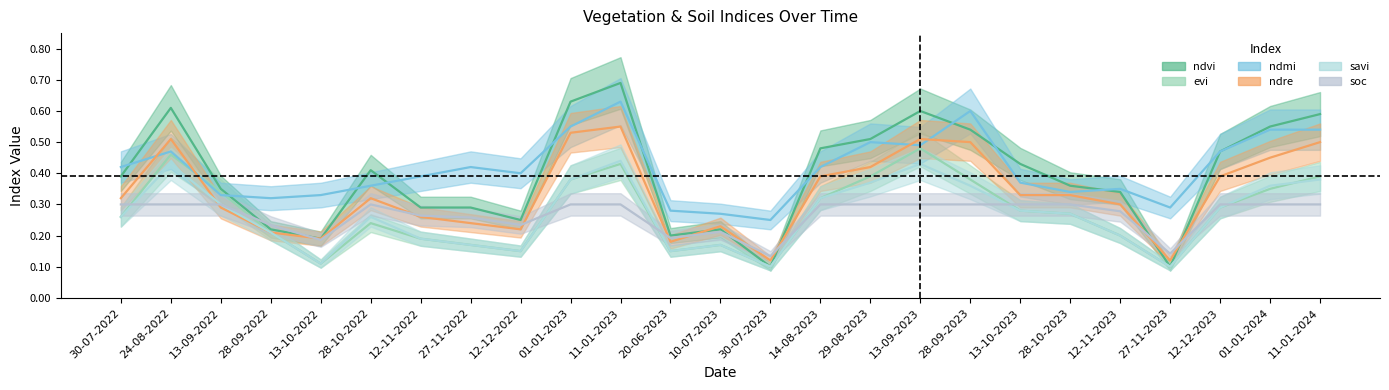

What is the smallest value displayed?

0.1